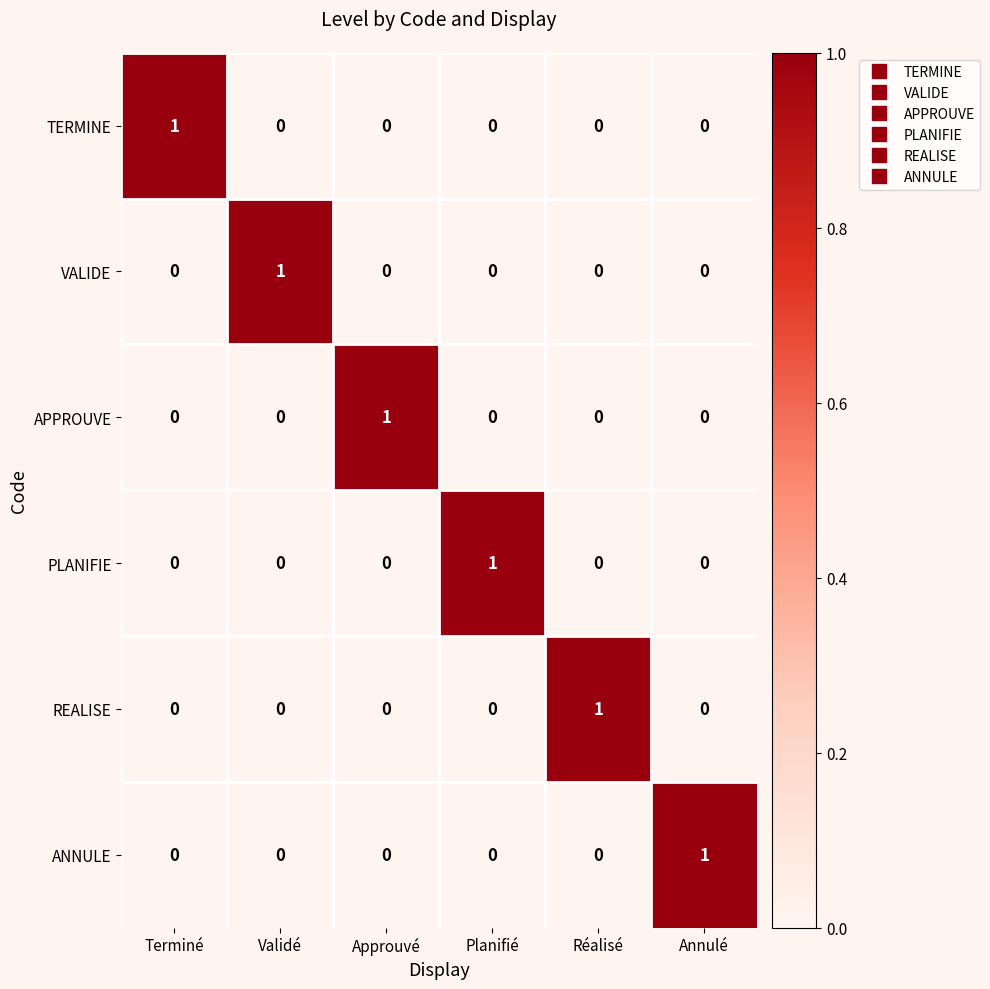

How many data points does each series have?

6